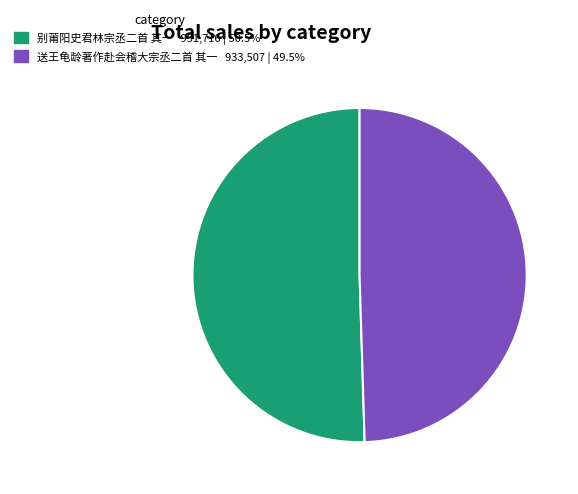

Is there a majority slice in this chart?

Yes